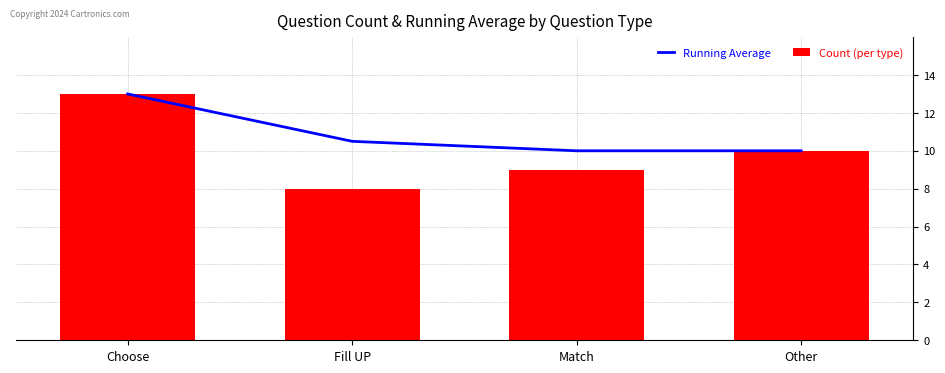

The Running Average series shows 16.7 at Match. True or false?

False